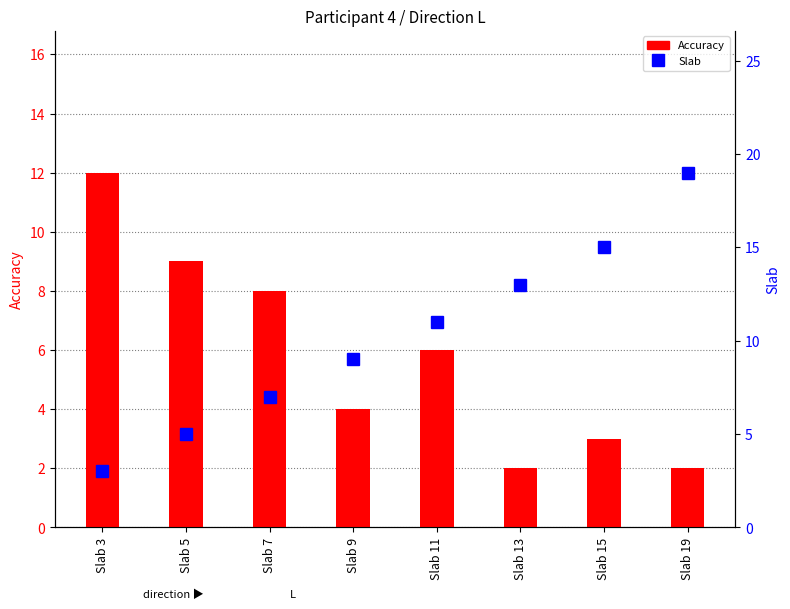

List the series in order of their overall mean, highest first.

Slab, Accuracy